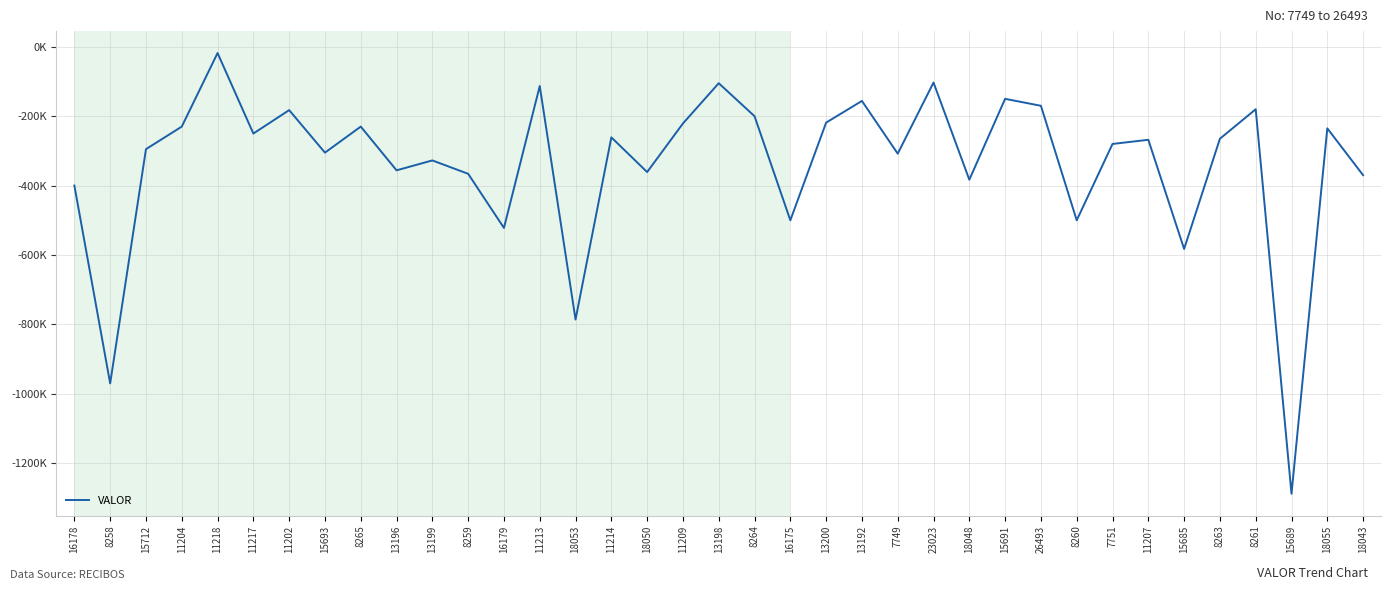

What position from the right is 18050?

21